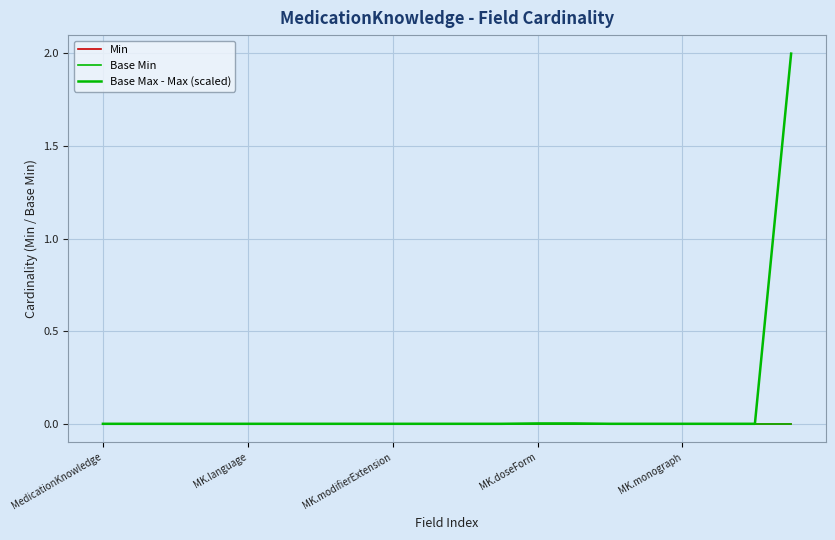

Which label corresponds to the smallest value in the chart?

MedicationKnowledge